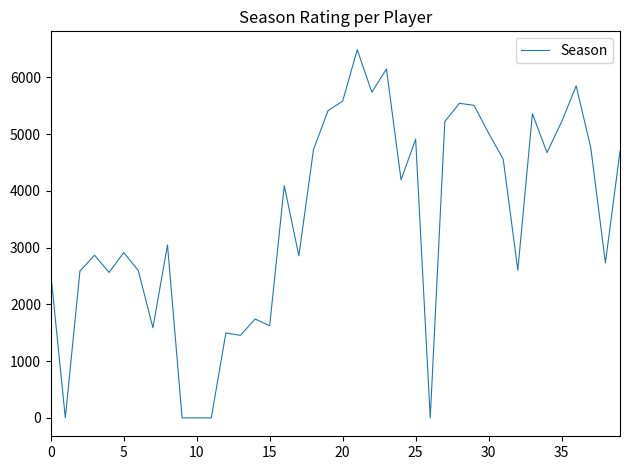

What is the difference between the maximum and minimum values?

6485